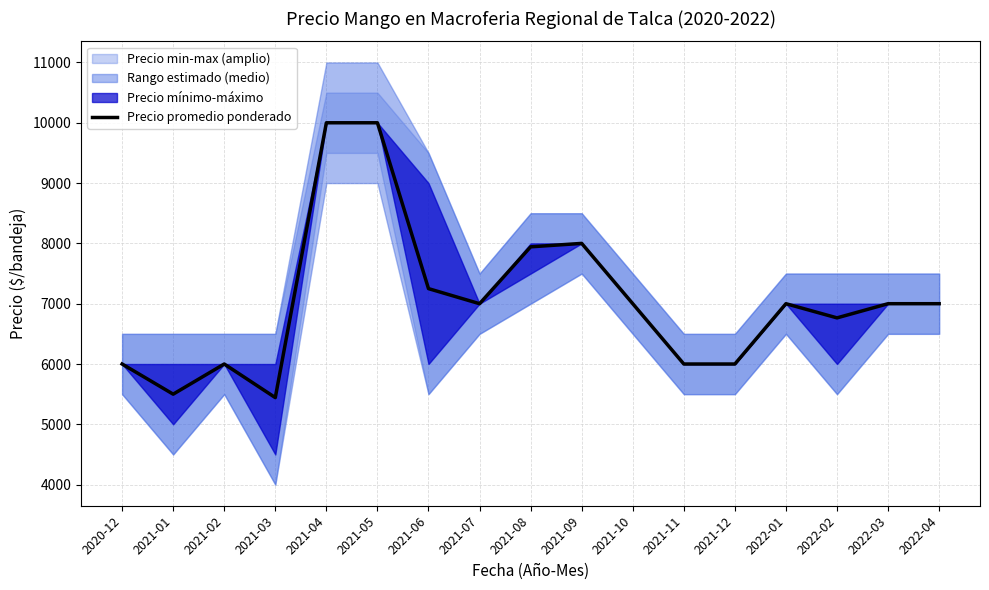

Reading right to left, what are all the values shown in this chart?

2022-04=7000	2022-03=7000	2022-02=6765	2022-01=7000	2021-12=6000	2021-11=6000	2021-10=7000	2021-09=8000	2021-08=7943	2021-07=7000	2021-06=7250	2021-05=10000	2021-04=10000	2021-03=5443	2021-02=6000	2021-01=5500	2020-12=6000